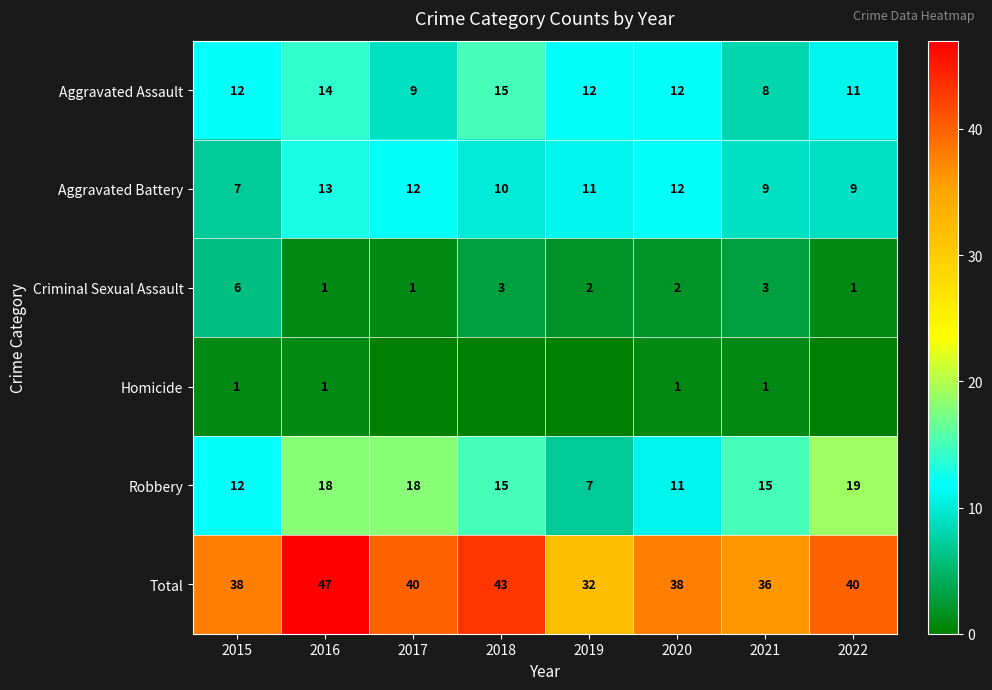

How many distinct data groups are displayed?

6